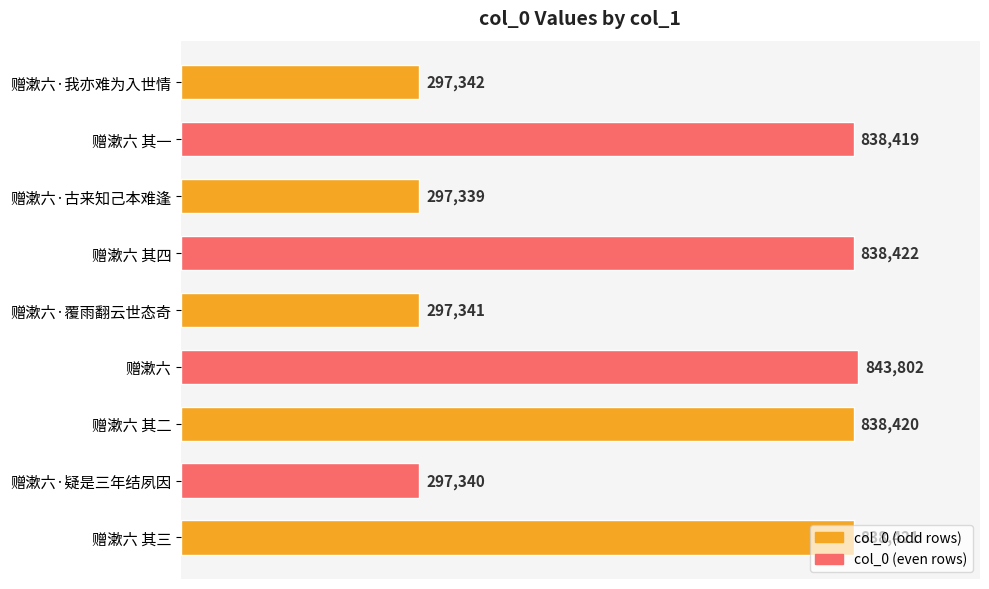

What is the difference between the maximum and minimum values?

546463